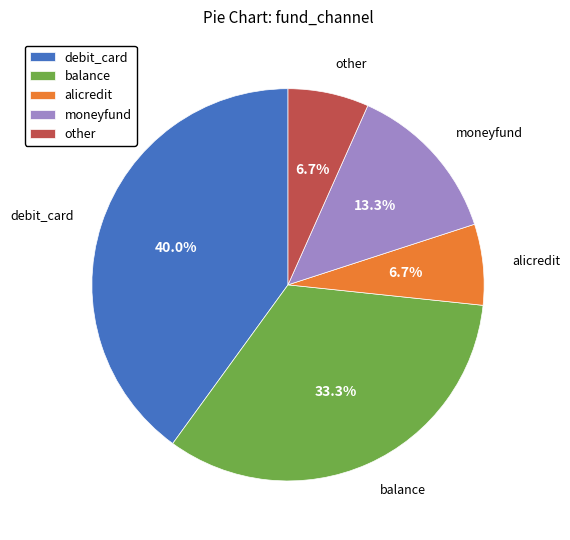

What is the largest slice in the pie chart?

debit_card